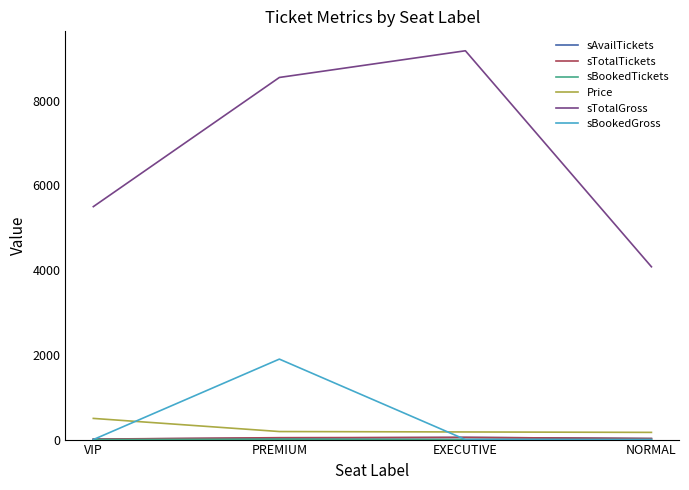

Which series changed the most between VIP and PREMIUM?

sTotalGross